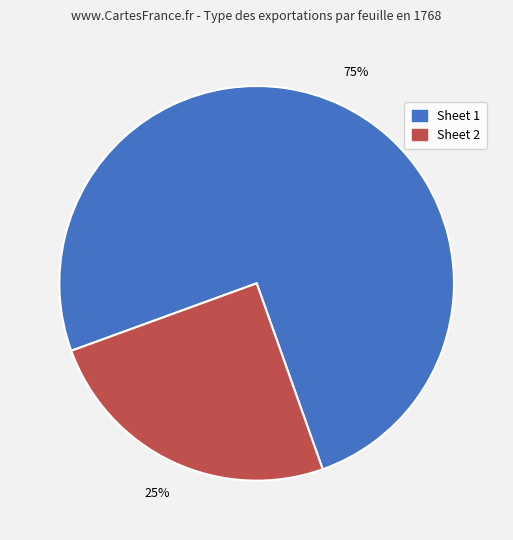

True or false: Sheet 2 accounts for 25% of the total.

True